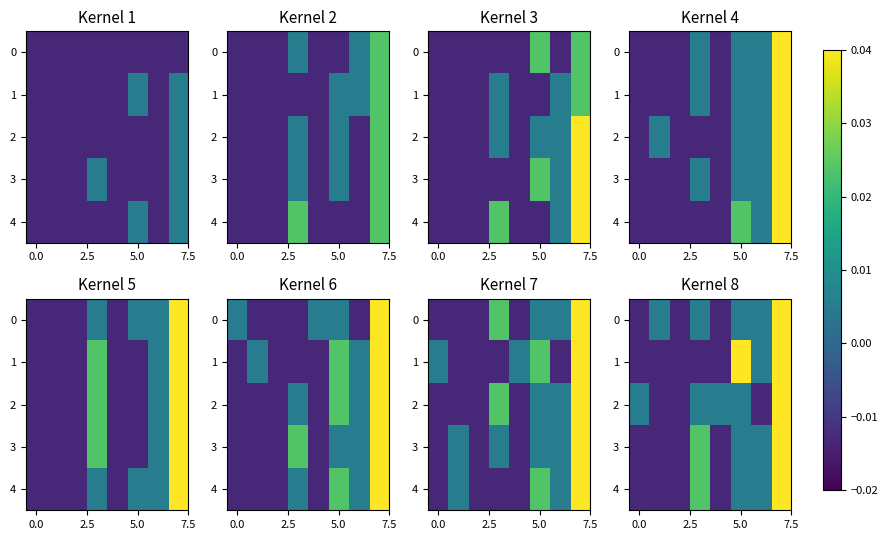

At how many categories does at least one series exceed 0?

7